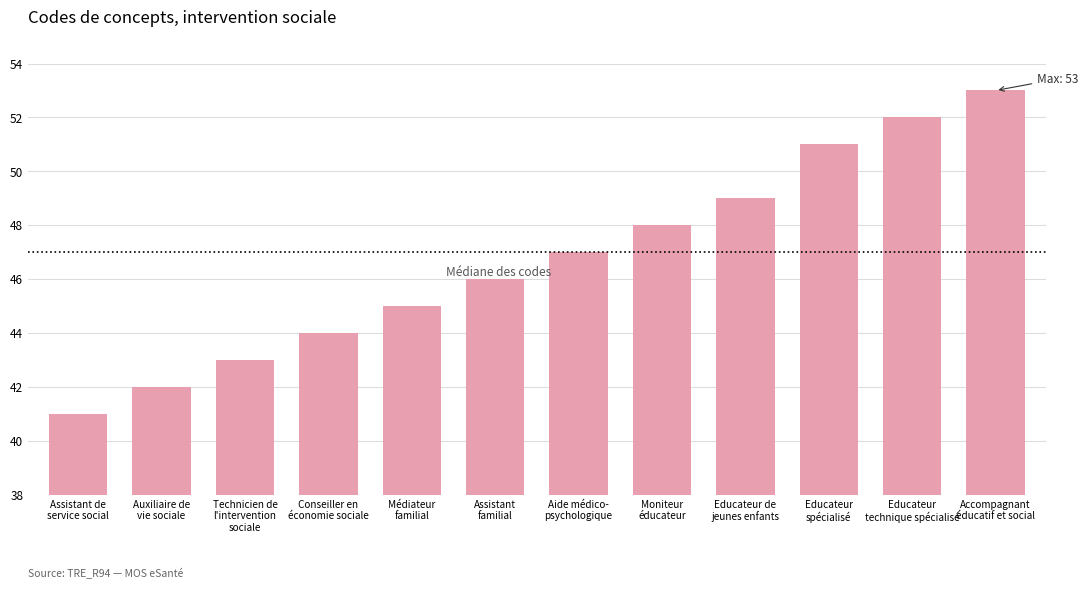

Between Assistant
familial and Moniteur
éducateur, which is larger?

Moniteur
éducateur